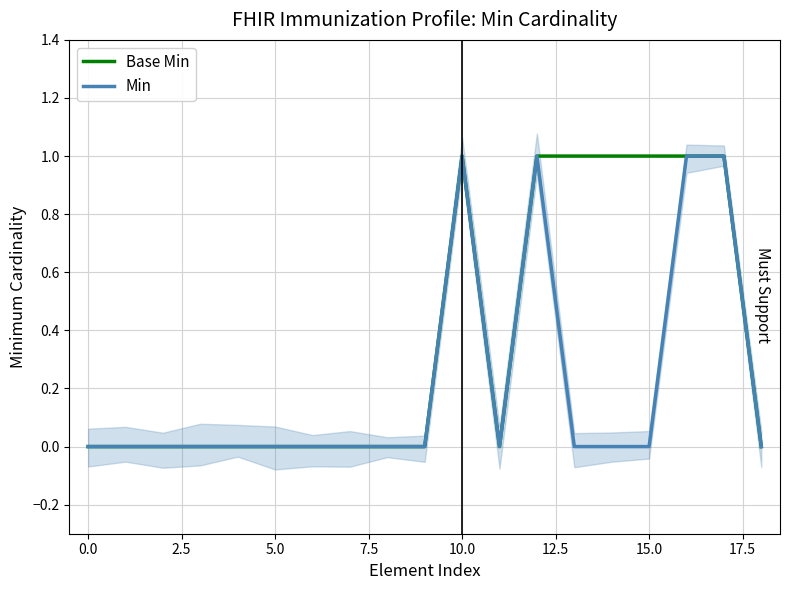

What is the difference between the second highest and second lowest values in the Base Min series?

1